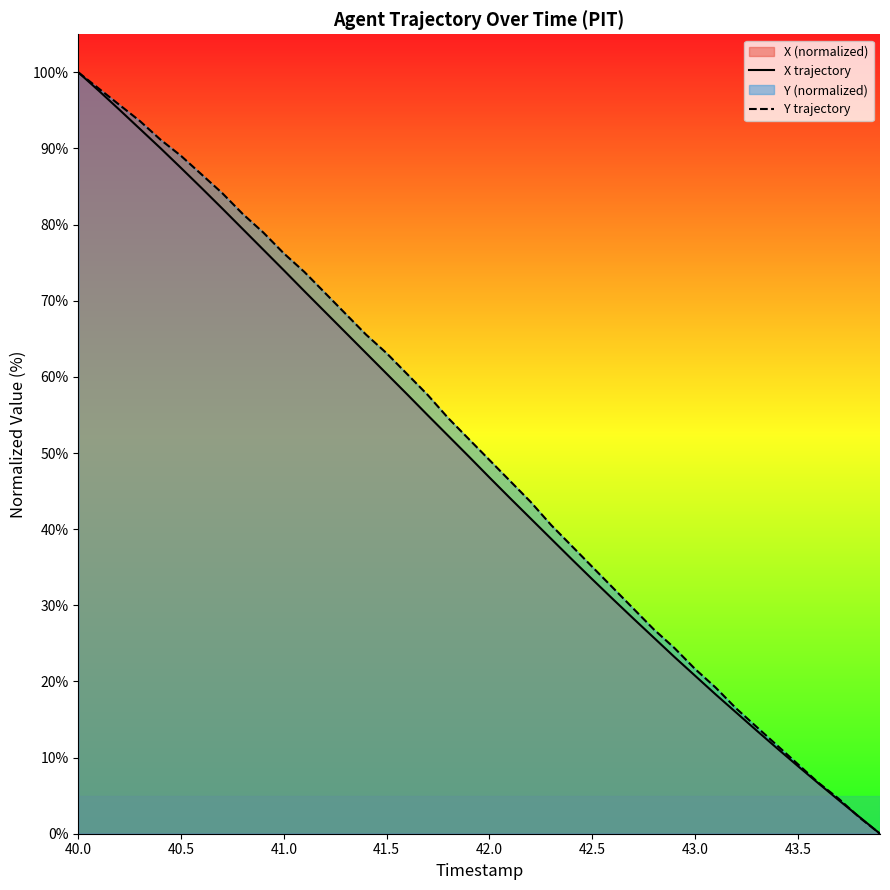

At which category is the sum across all series the highest?

40.0